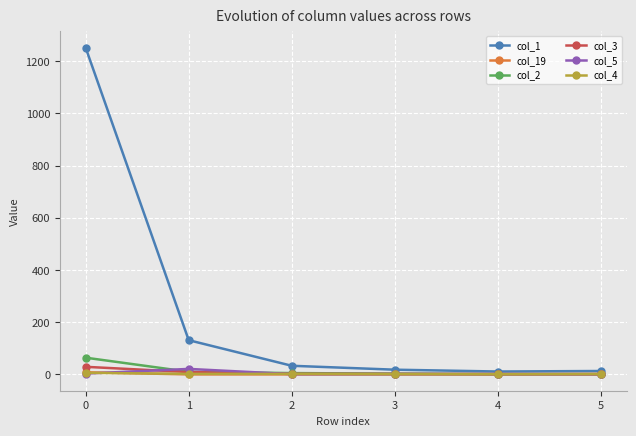

True or false: col_4 has more than 2 points higher than both neighbors.

False